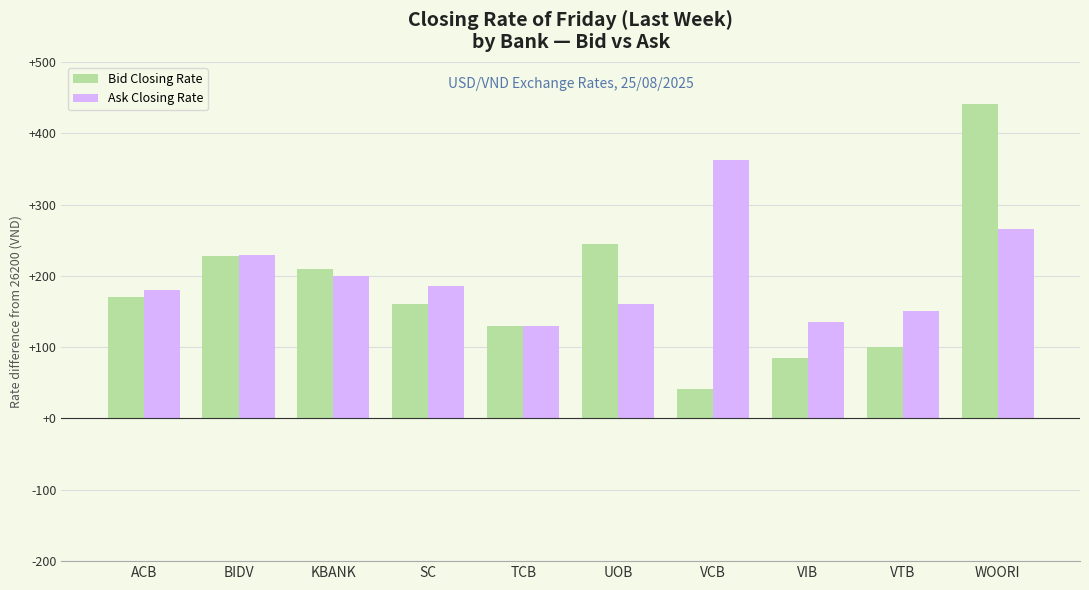

The value of Ask Closing Rate at BIDV is 229. True or false?

True